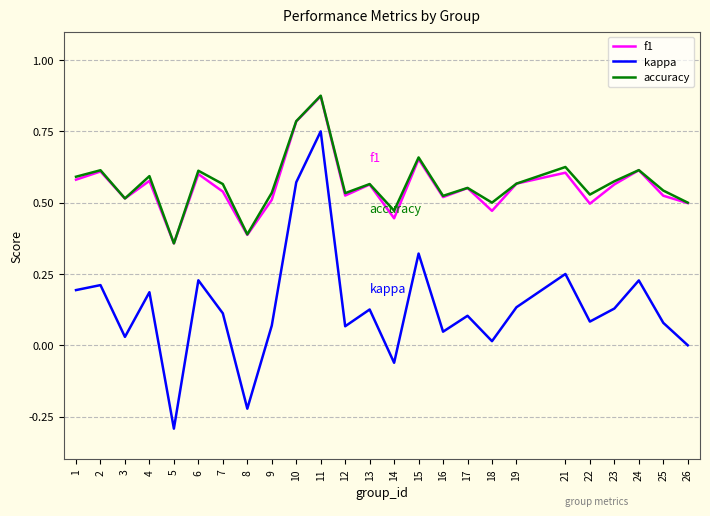

Between 7 and 15, which series saw the biggest shift?

kappa